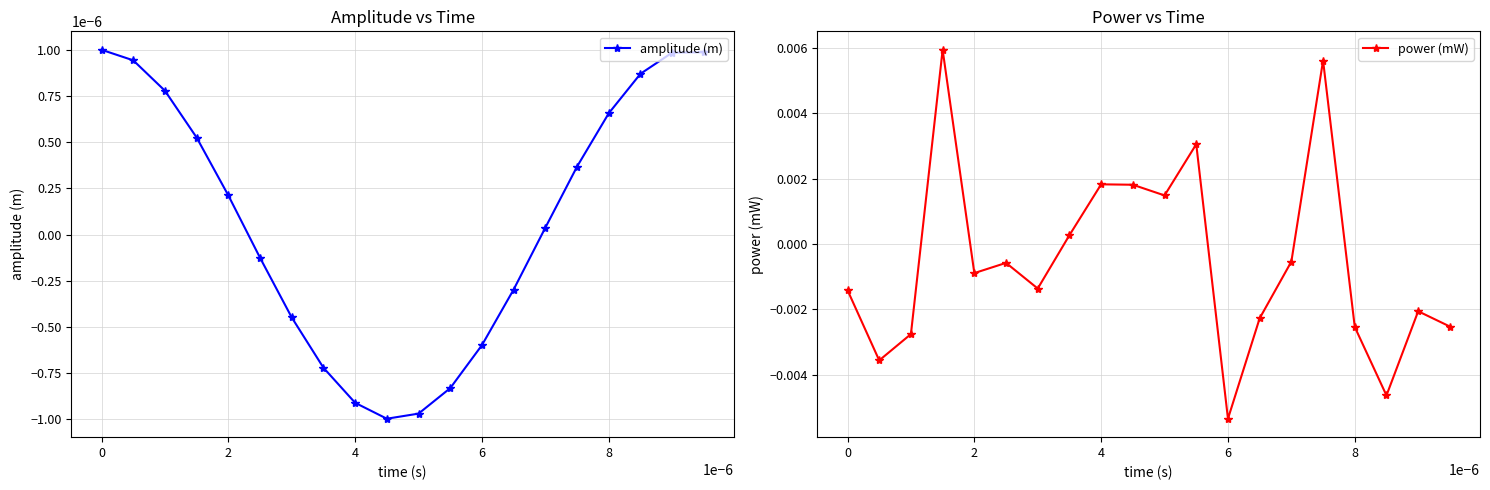

In amplitude (m), how many points are lower than both neighbors (excluding endpoints)?

1